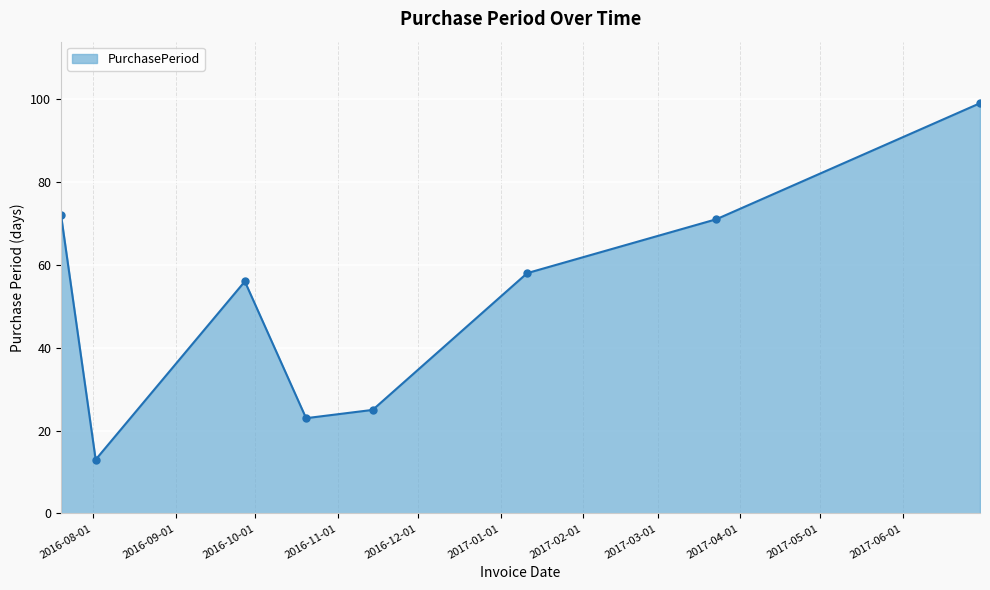

Count the number of categories in the chart.

8